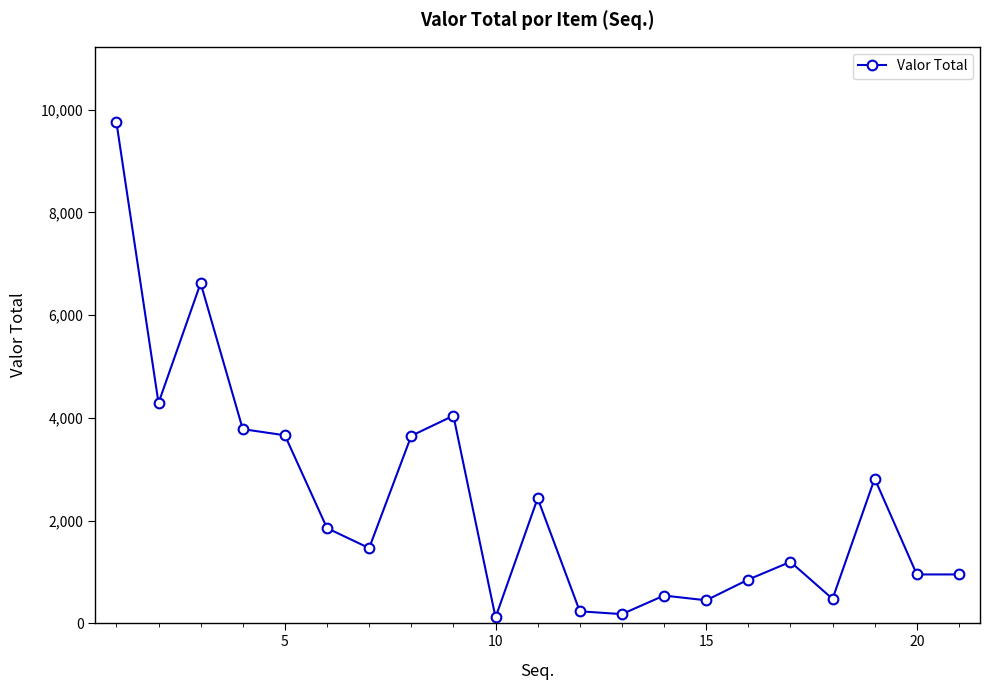

How many lines are shown in the chart?

1